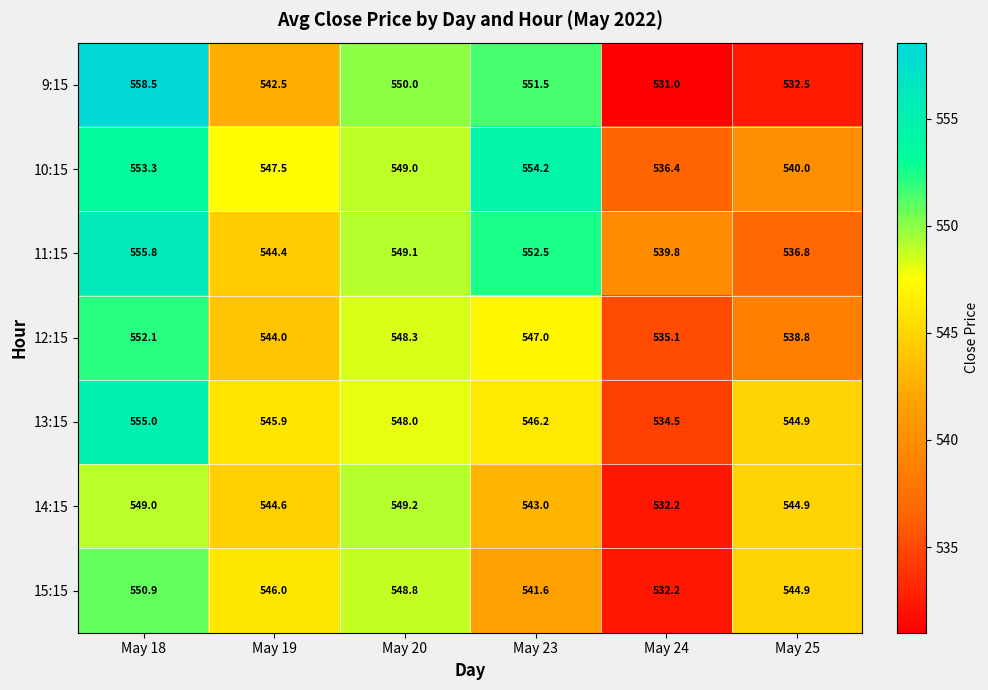

True or false: 15:15 has a value of 546.0 at May 19.

True